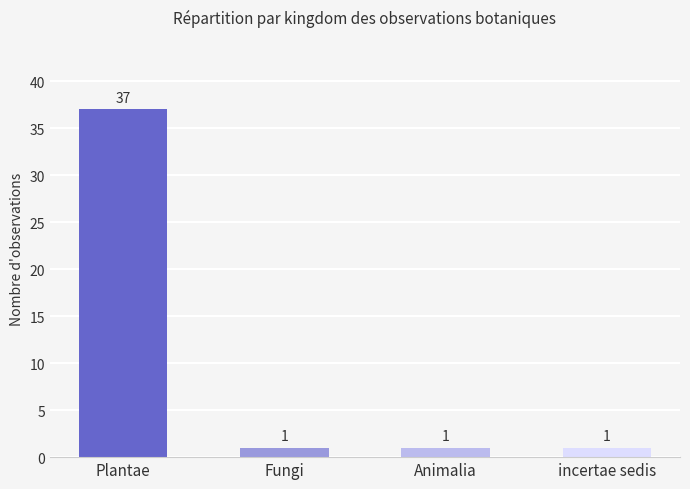

True or false: the data shows 1 at Fungi.

True